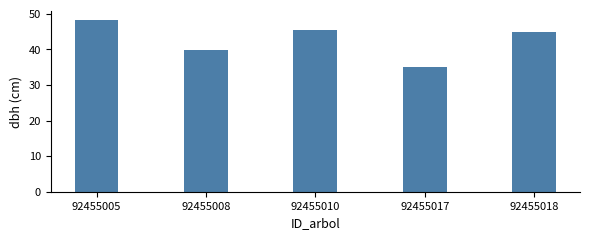

List the labels in order of value, smallest first.

92455017, 92455008, 92455018, 92455010, 92455005